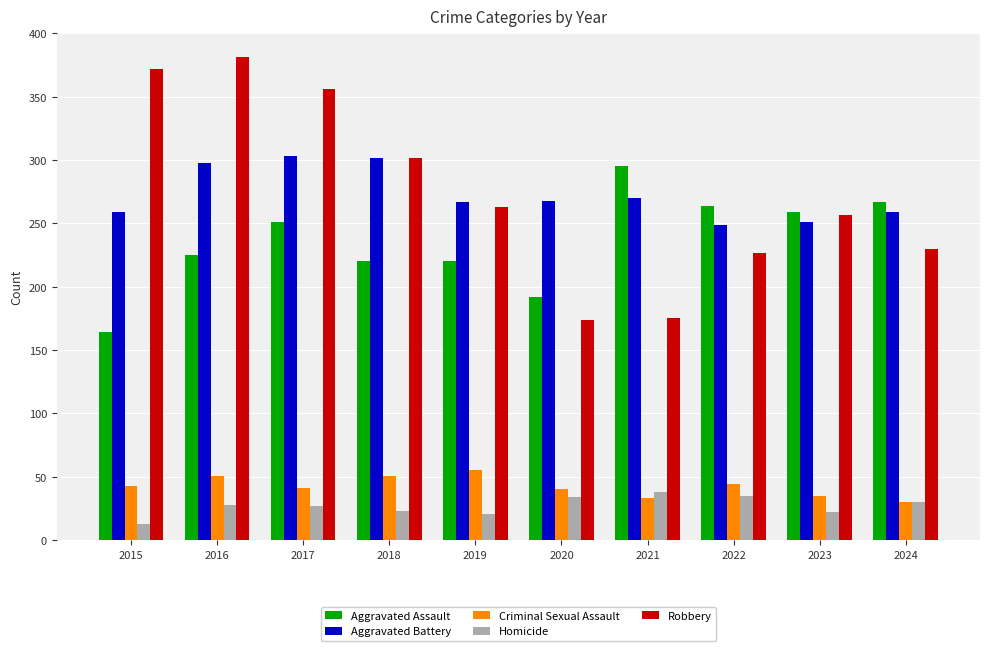

At how many categories does at least one series exceed 145?

10